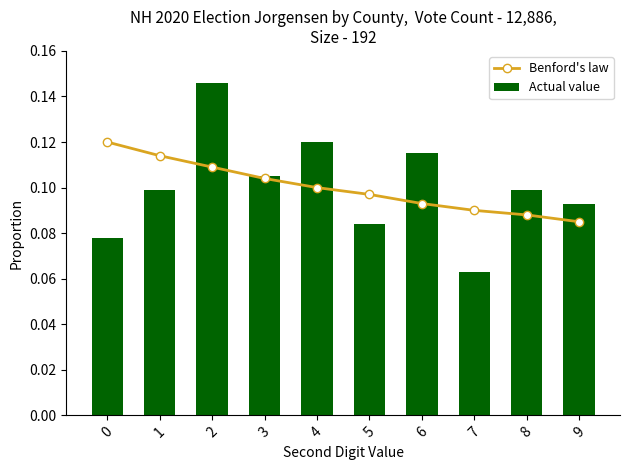

Are the bars horizontal?

No